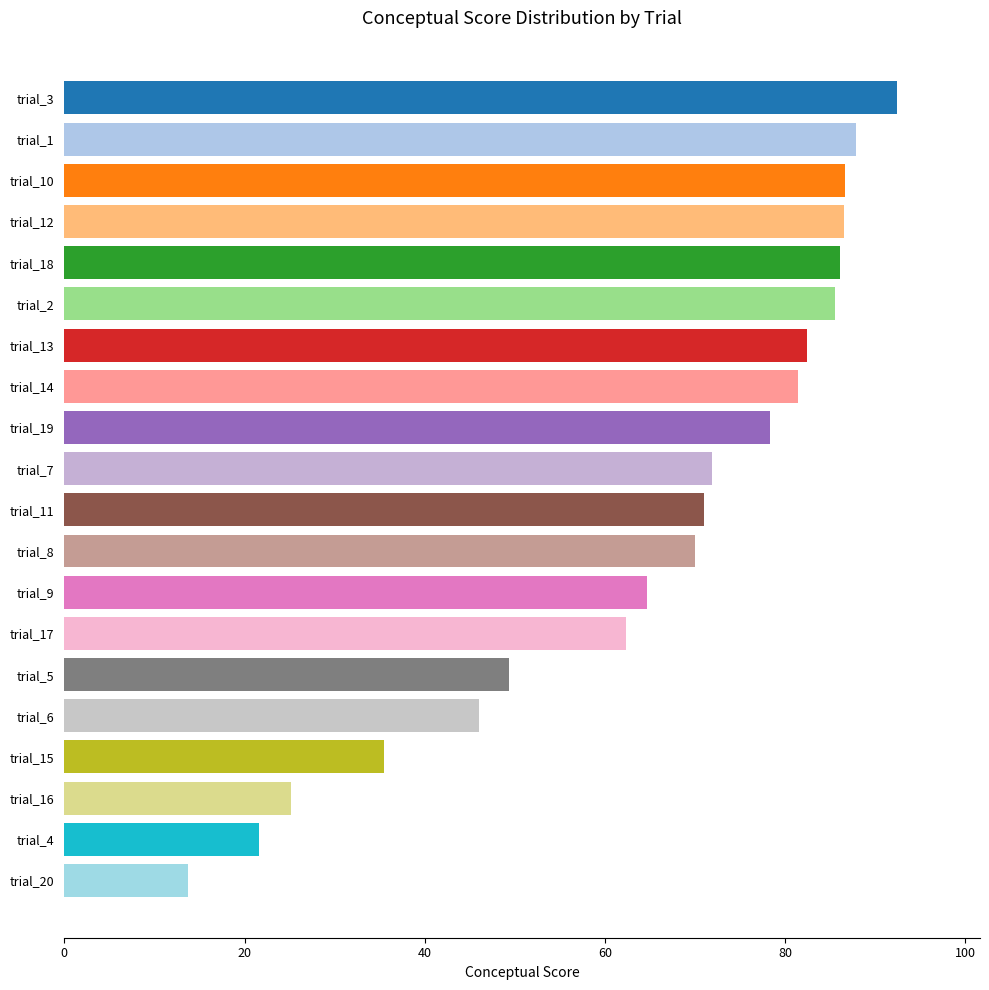

Is it true that the value at trial_12 is 86.5?

True